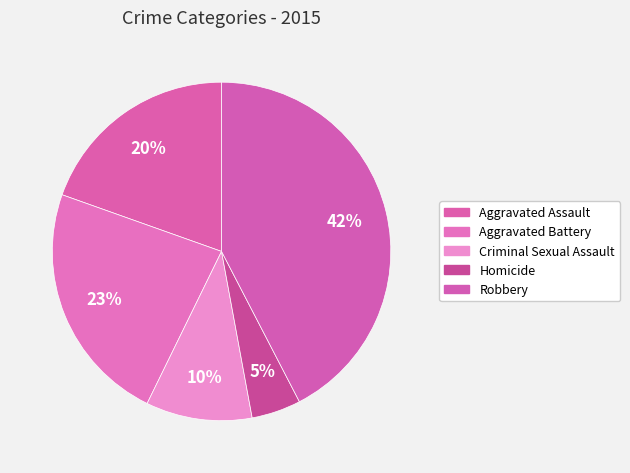

How many slices are in this pie chart?

5